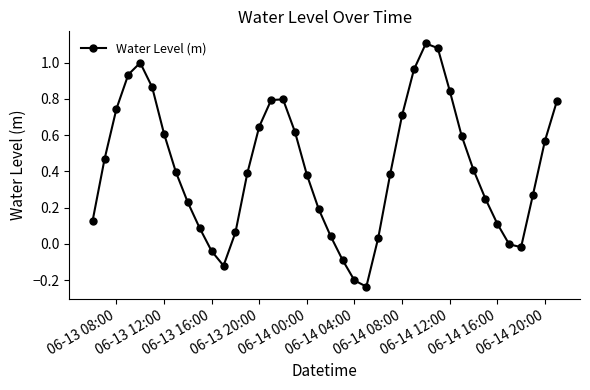

How many points are higher than both their immediate neighbors (excluding endpoints)?

3